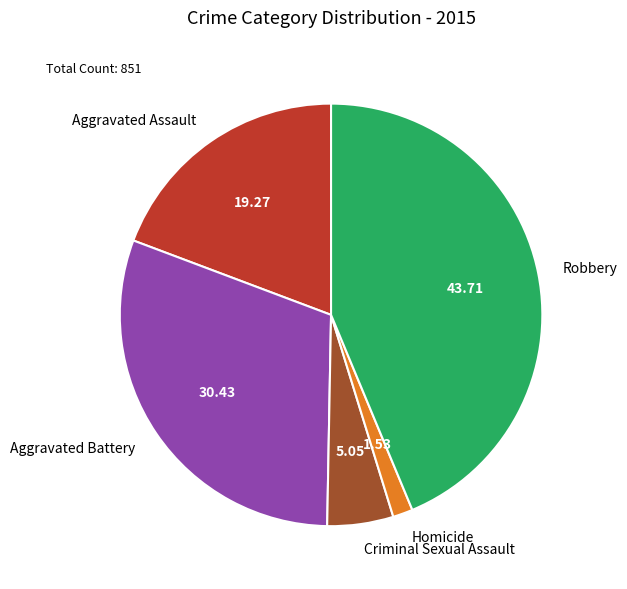

Does any single category account for the majority?

No